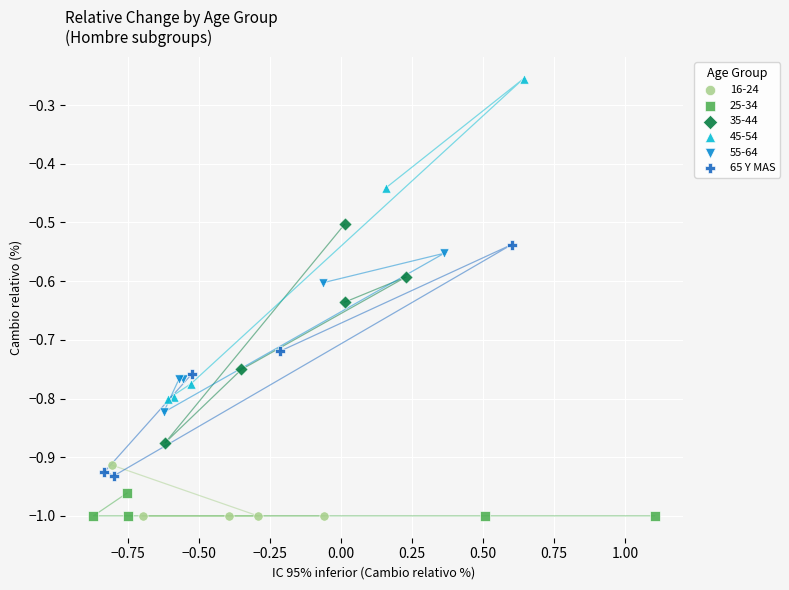

Which series contains the highest Y value?

45-54